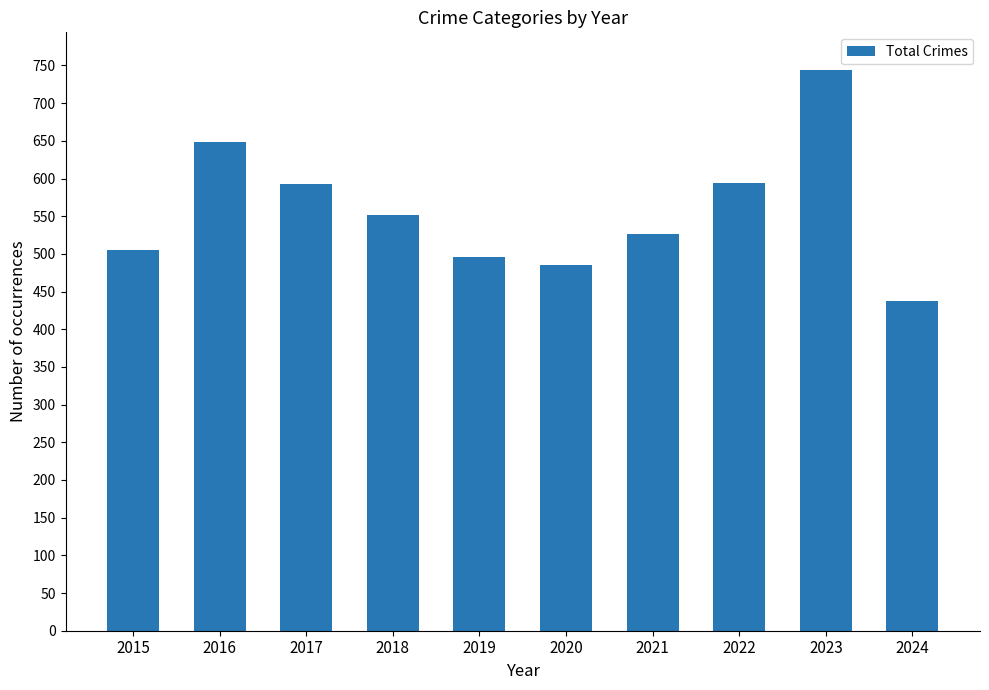

Count the number of data series in this chart.

1